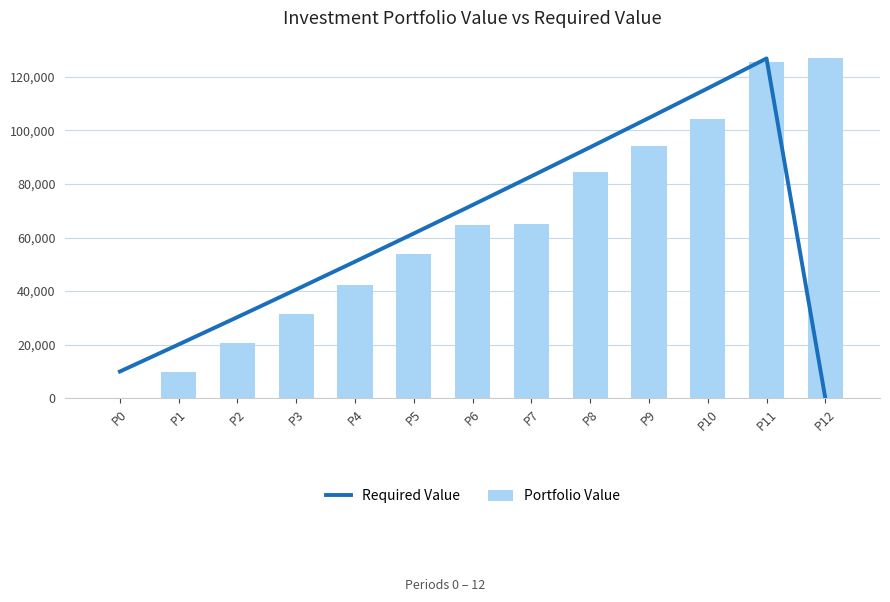

What is the value of the Portfolio Value bar at the 9th from the left?

84374.6